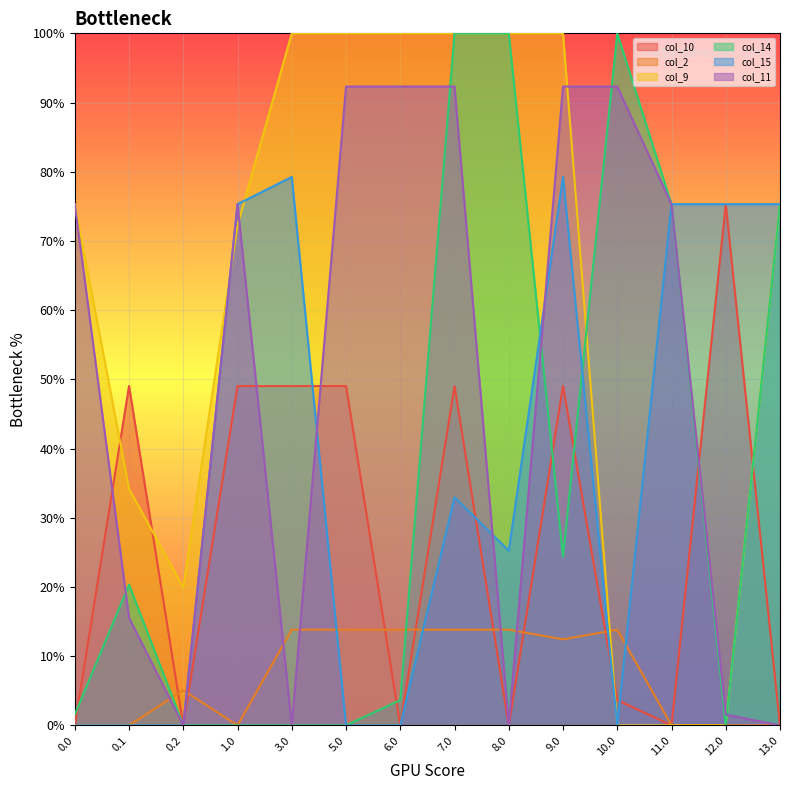

Reading left to right, transcribe all the data shown in this chart.

col_10: 0.0	49.0	0.0	49.0	49.0	49.0	0.0	49.0	0.0	49.0	3.7	0.0	75.3	0.0
col_2: 0.0	0.0	5.1	0.0	13.8	13.8	13.8	13.8	13.8	12.4	13.8	0.0	0.0	0.0
col_9: 75.3	34.2	19.9	72.3	100.0	100.0	100.0	100.0	100.0	100.0	0.0	0.0	0.0	75.3
col_14: 1.6	20.3	0.0	0.0	0.0	0.0	3.7	100.0	100.0	24.4	100.0	75.3	0.0	75.3
col_15: 0.0	0.0	0.0	75.3	79.3	0.0	0.0	32.9	25.3	79.3	0.0	75.3	75.3	75.3
col_11: 75.3	15.6	0.0	75.3	0.0	92.3	92.3	92.3	0.0	92.3	92.3	75.3	1.6	0.0